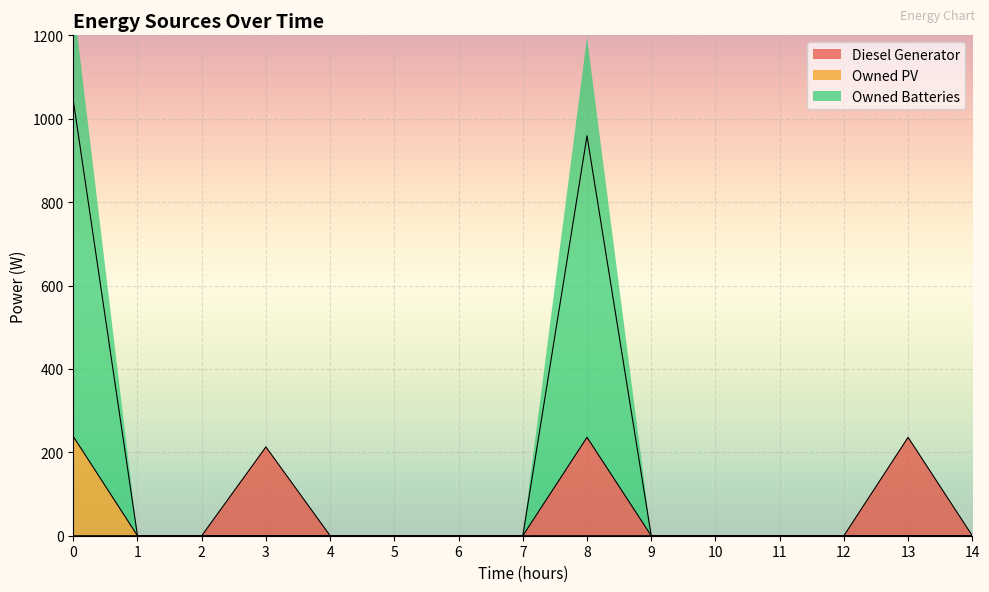

How many series are shown in this chart?

3